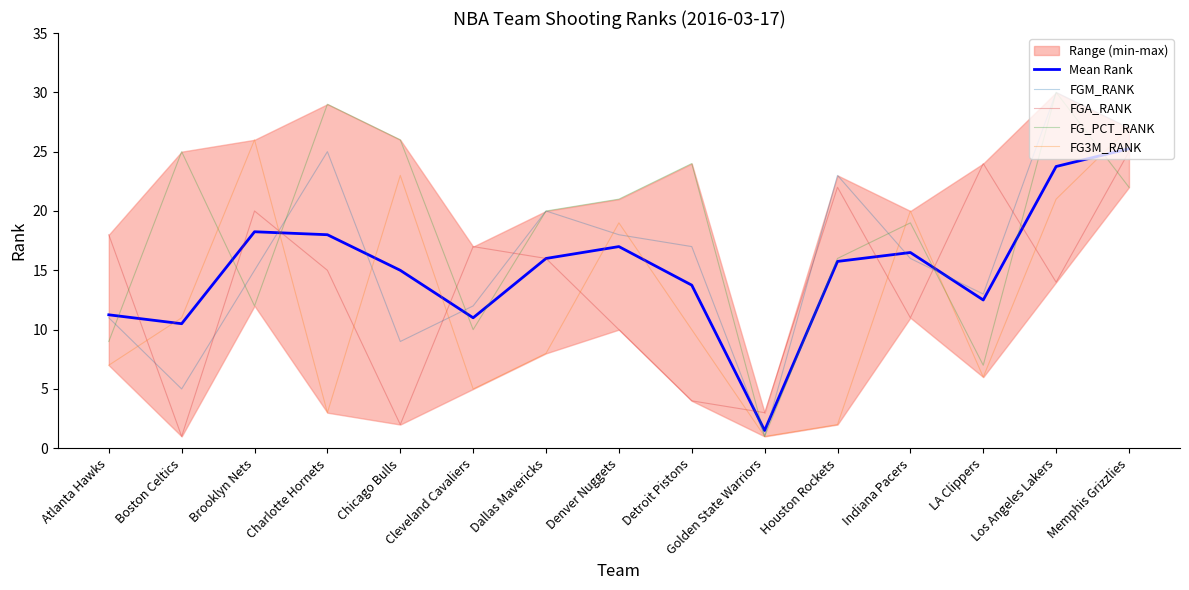

At which label does FGA_RANK first exceed 15?

Atlanta Hawks